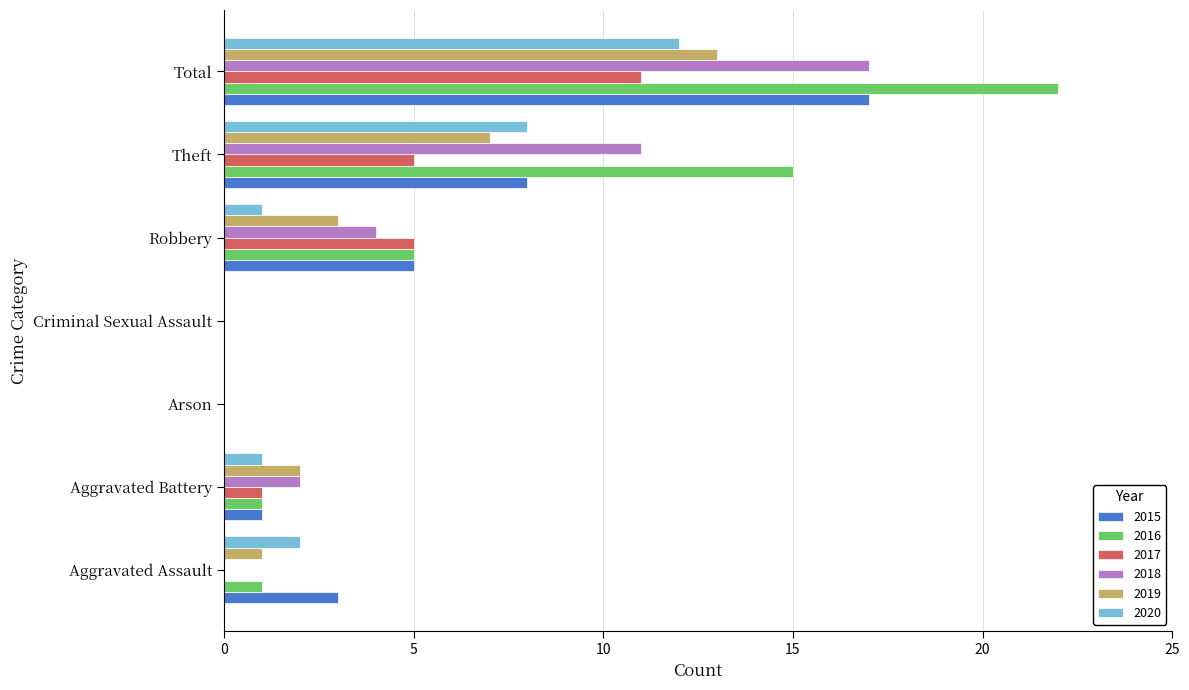

How many data points does each series have?

7